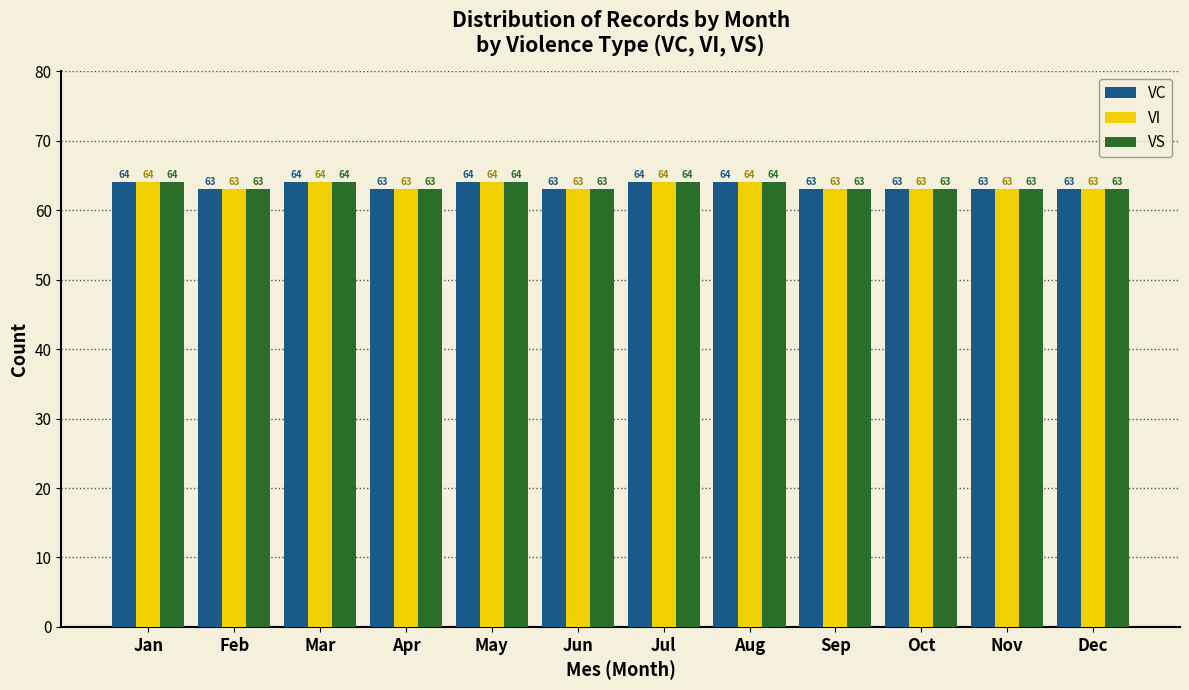

Reading left to right, extract all data points from this chart.

VC: 64	63	64	63	64	63	64	64	63	63	63	63
VI: 64	63	64	63	64	63	64	64	63	63	63	63
VS: 64	63	64	63	64	63	64	64	63	63	63	63